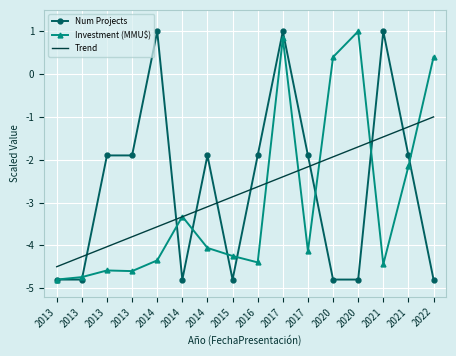

List the series in order of their peak value, lowest first.

Trend, Num Projects, Investment (MMU$)